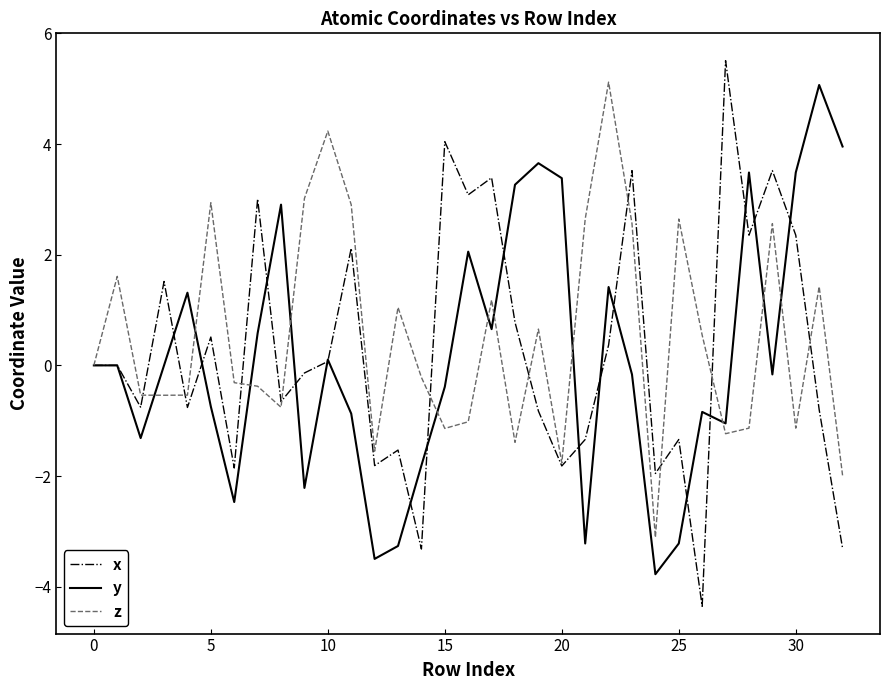

What is the maximum value shown in the chart?

5.5